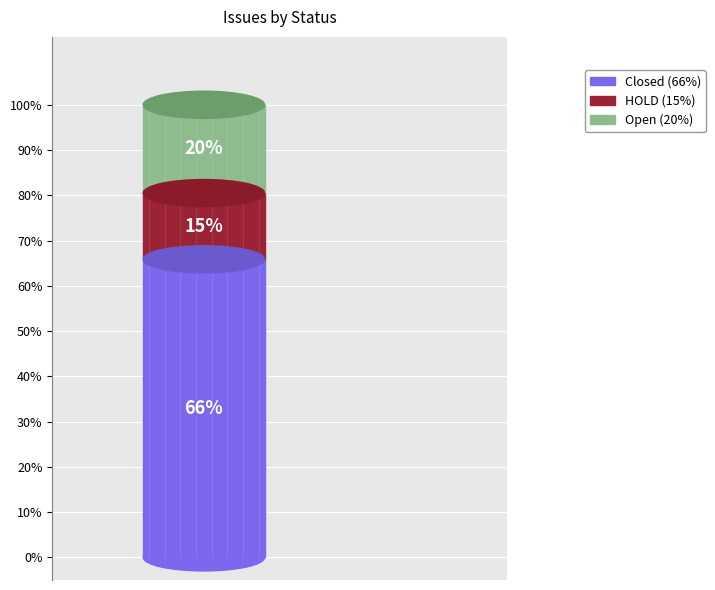

What percentage is the Open slice, to the nearest percent?

20%